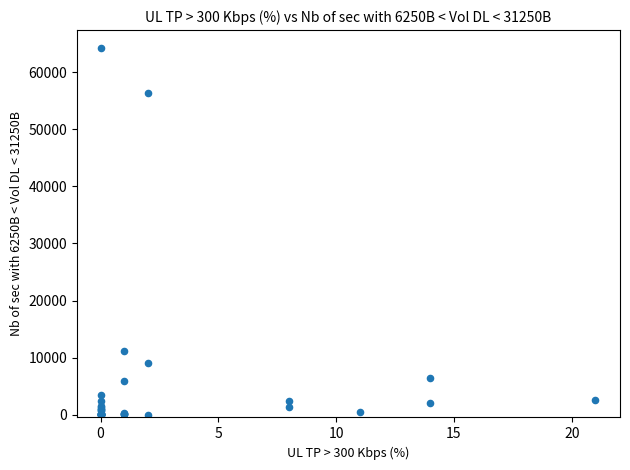

What Y value in the scatter plot is closest to 32096?

11075